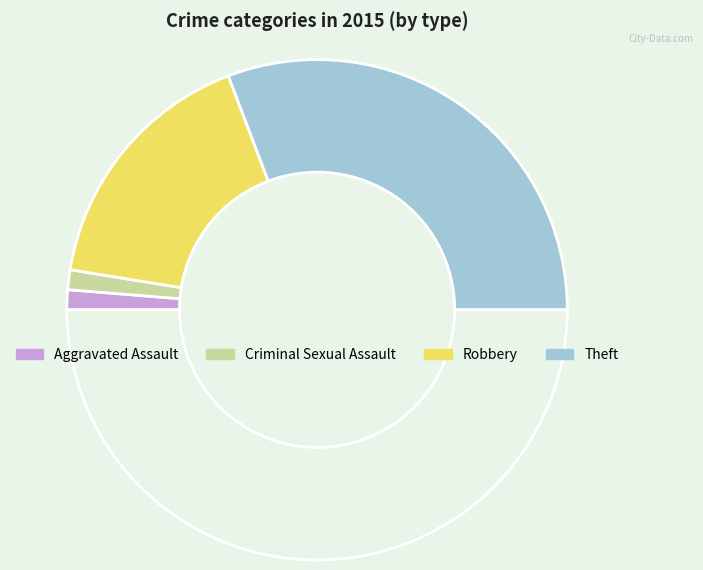

How many slices are in this pie chart?

5